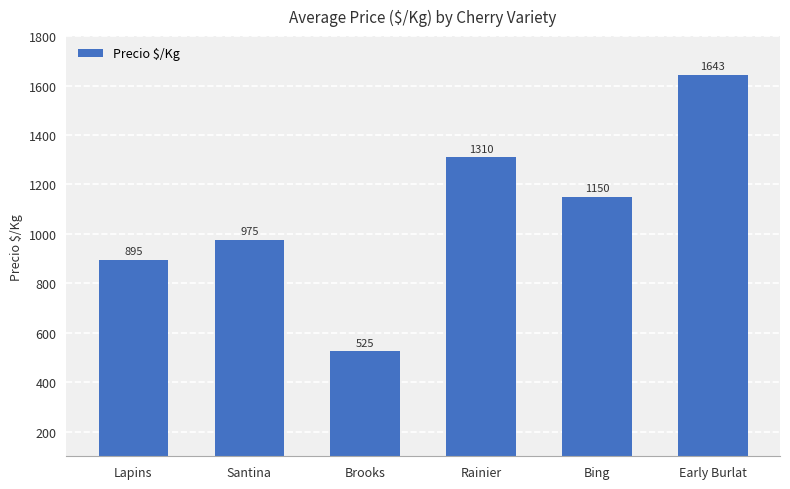

Does the chart contain any negative values?

No